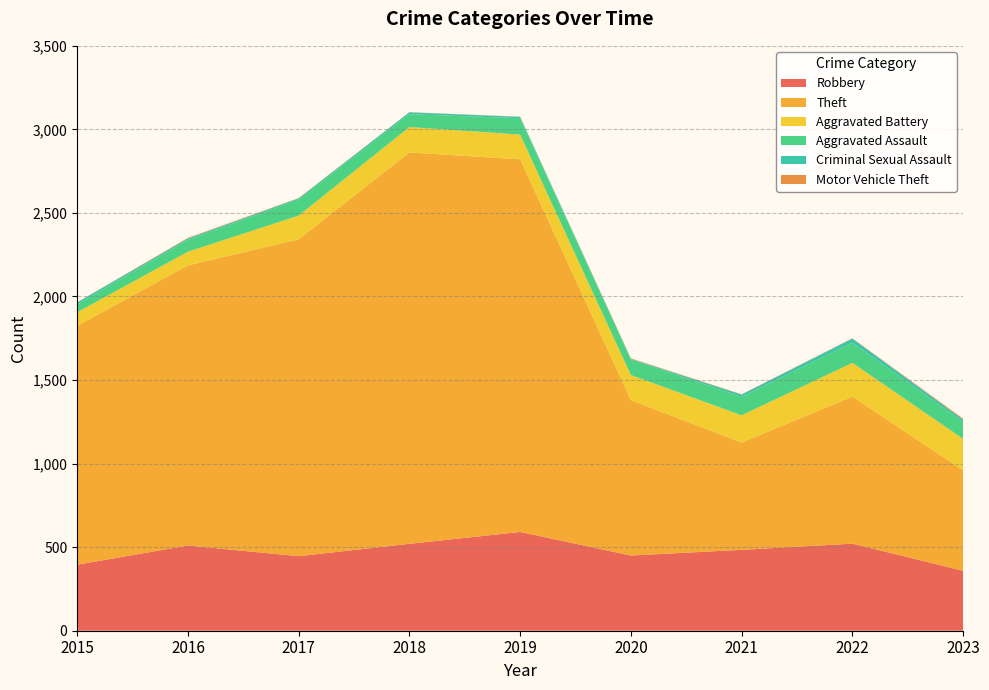

Reading left to right, extract all data points from this chart.

Robbery: 395	510	446	520	591	450	484	521	359
Theft: 1429	1676	1896	2342	2230	930	642	880	600
Aggravated Battery: 82	82	142	152	148	150	163	202	189
Aggravated Assault: 46	71	95	77	98	94	110	121	100
Criminal Sexual Assault: 12	8	8	11	8	3	14	24	15
Motor Vehicle Theft: 1	4	2	1	1	3	2	2	6